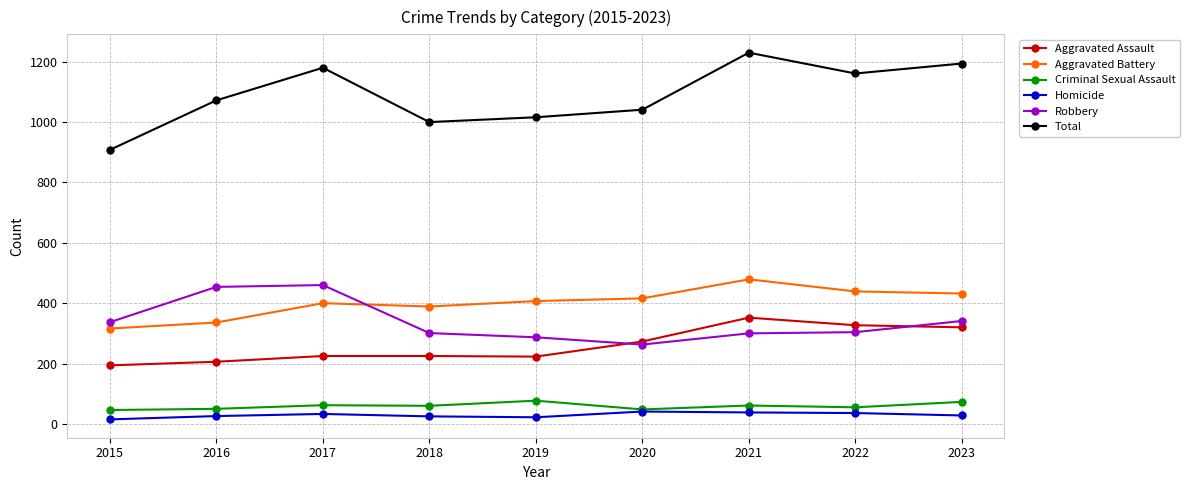

Where is the first local maximum for Total?

2017